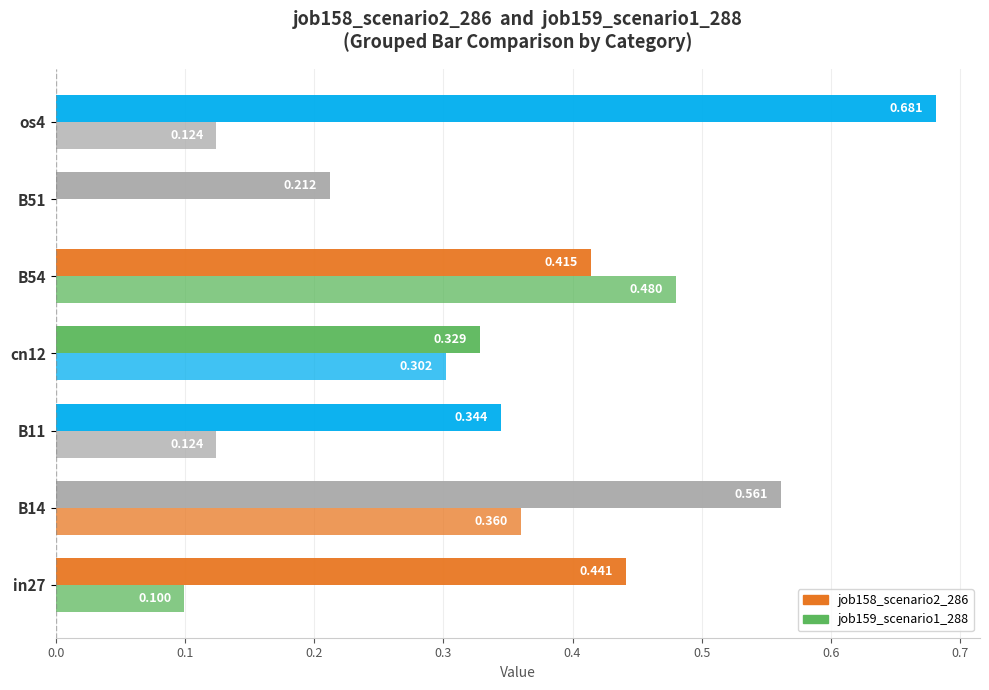

Count the number of categories in the chart.

7